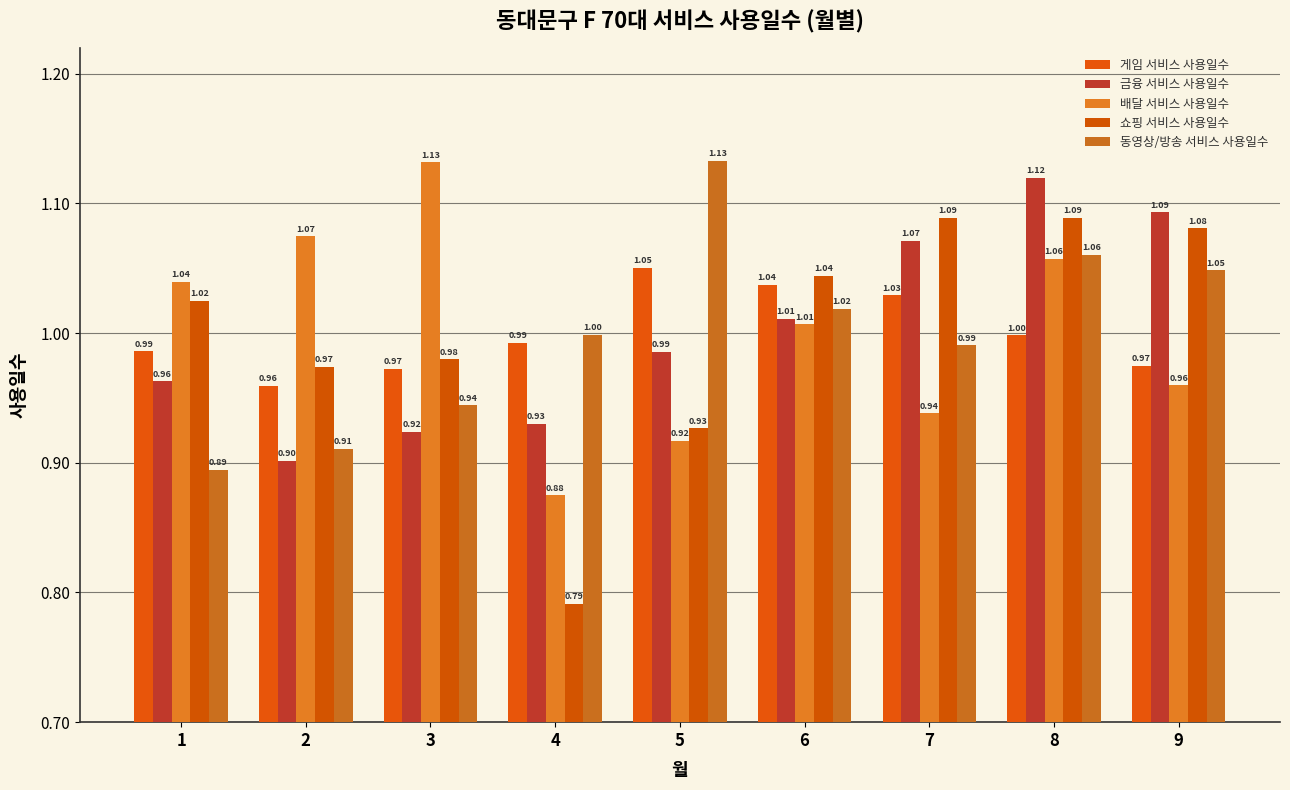

How many categories are shown in the chart?

9